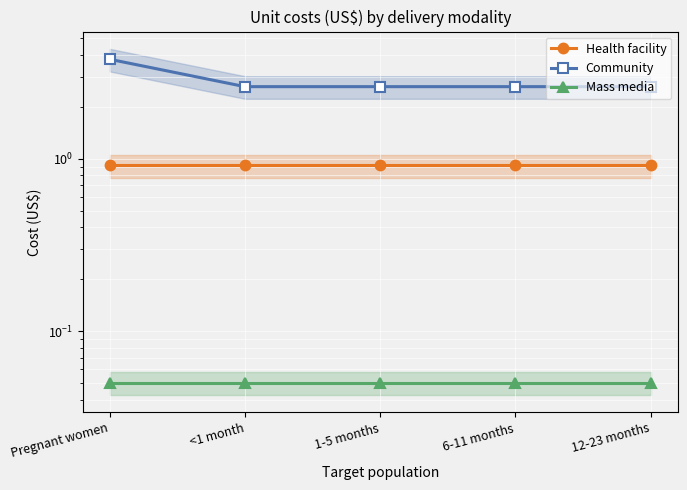

What is the total value across all series at <1 month?

3.6